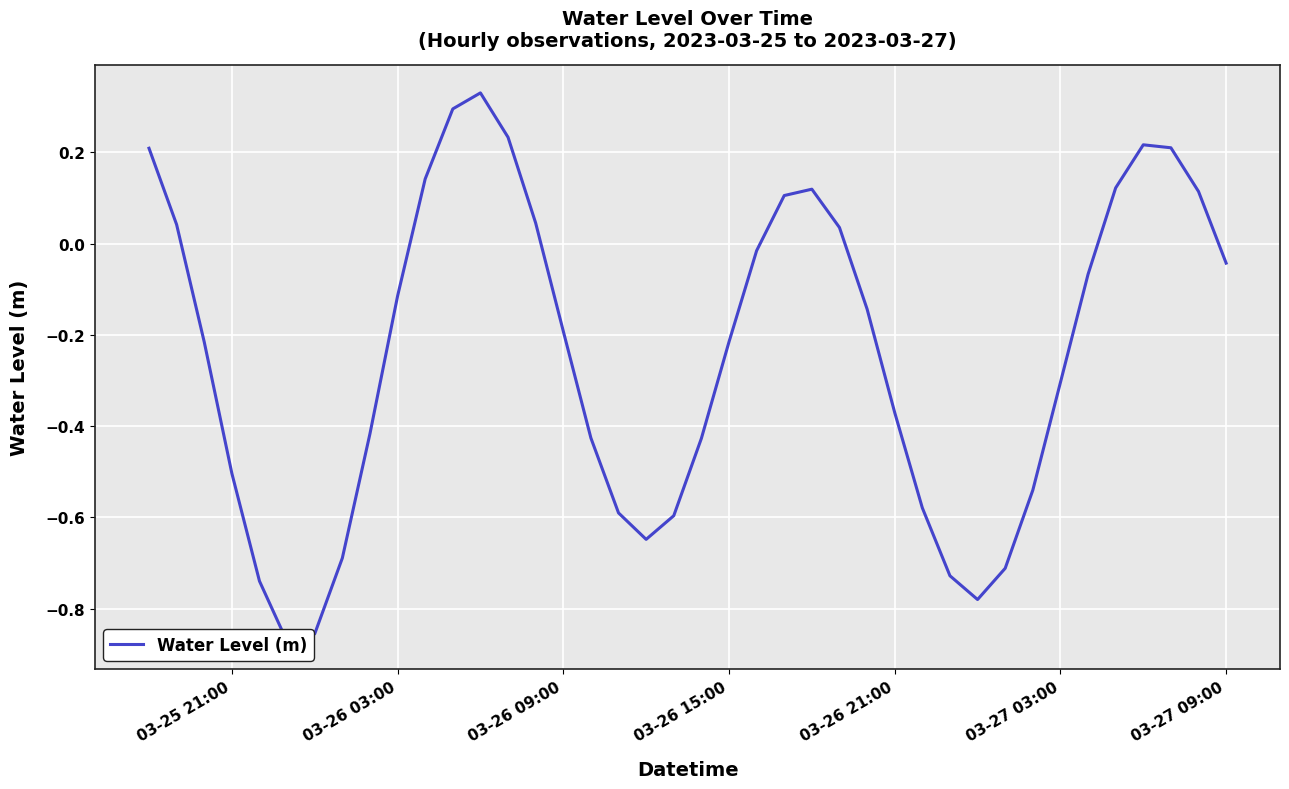

How many series are shown in this chart?

1